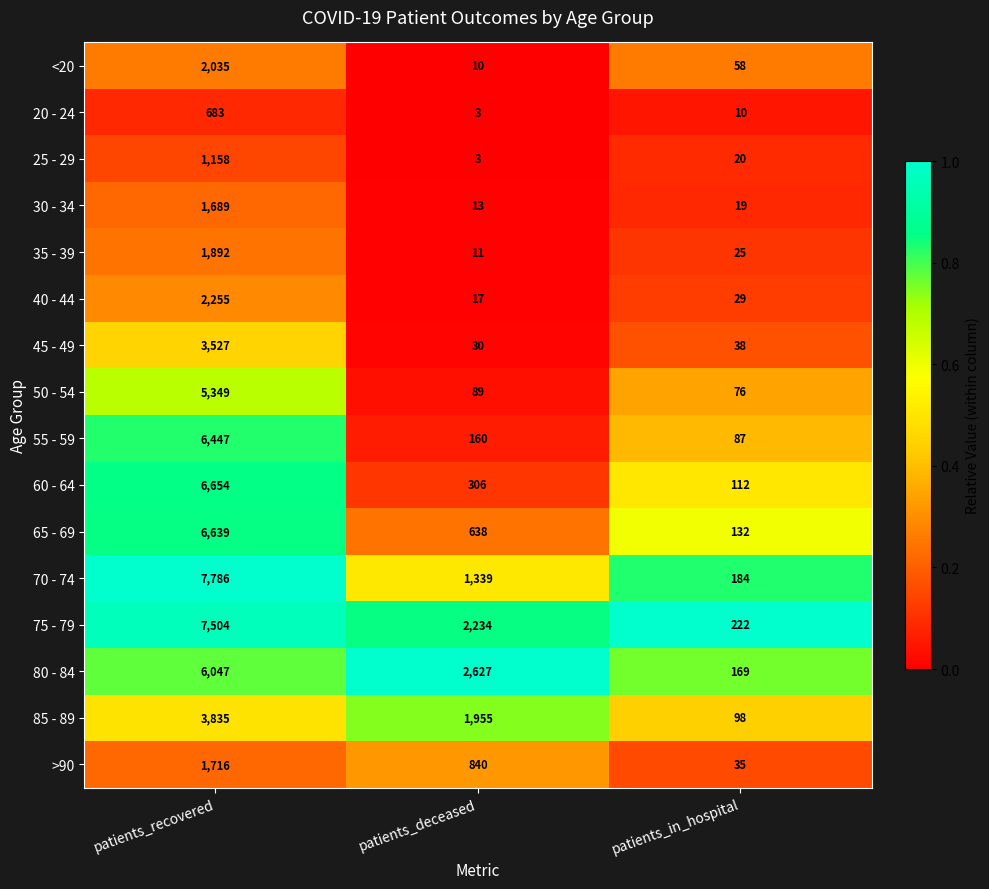

Which label corresponds to the smallest value in the chart?

patients_deceased